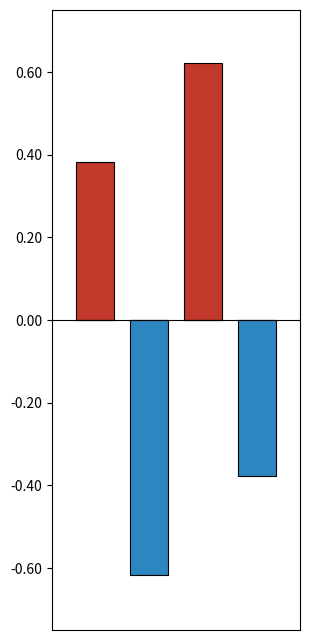

Reading left to right, transcribe all the data shown in this chart.

Positive: 0.4	0.0	0.6	0.0
Negative: 0.0	-0.6	0.0	-0.4